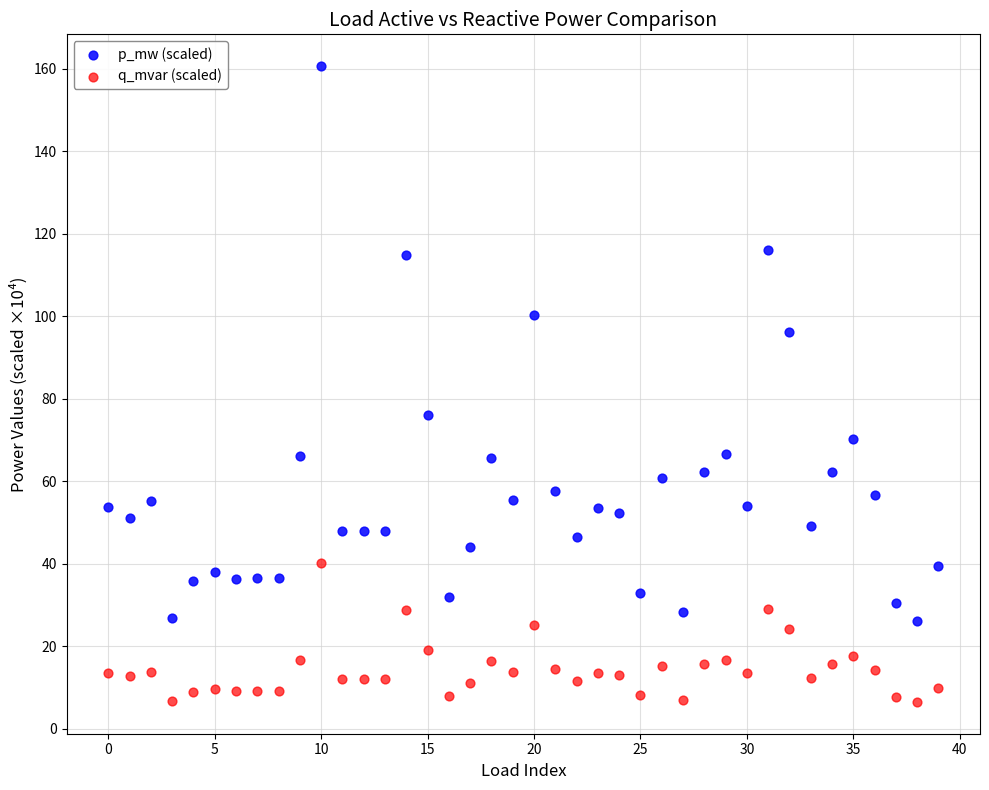

Across all data points, what is the range of Y values (max minus min)?

154.1